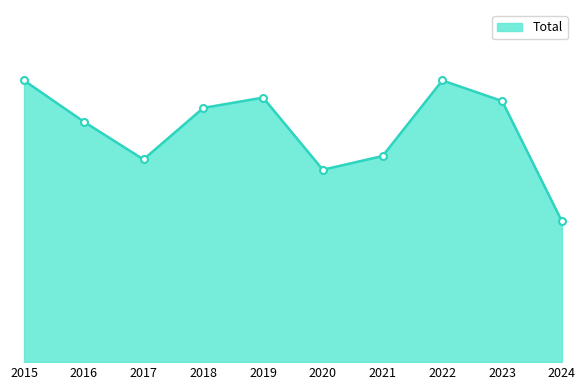

Is this an area chart (filled region under the line)?

Yes